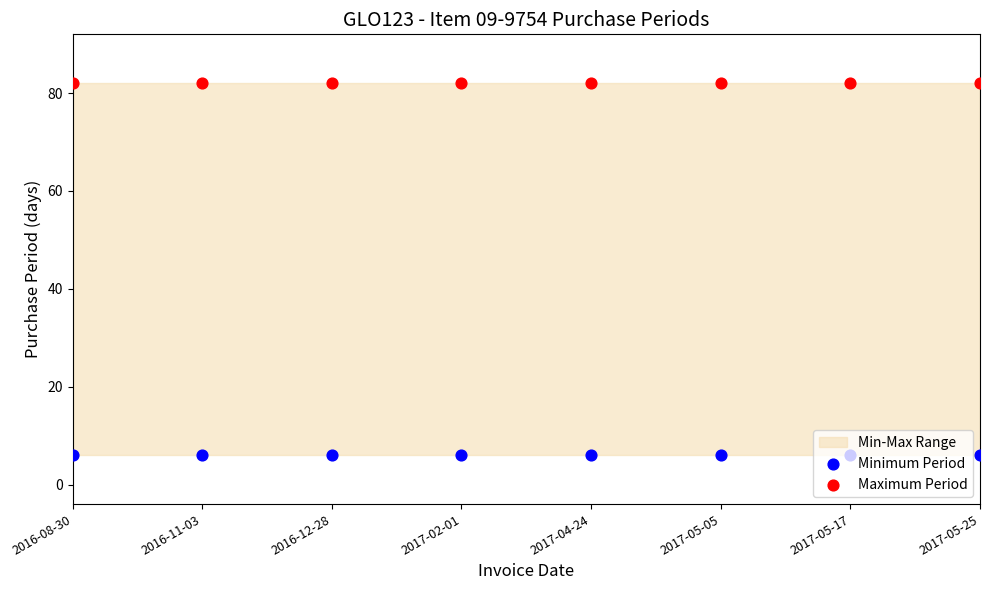

Which series contains the lowest Y value?

Minimum Period